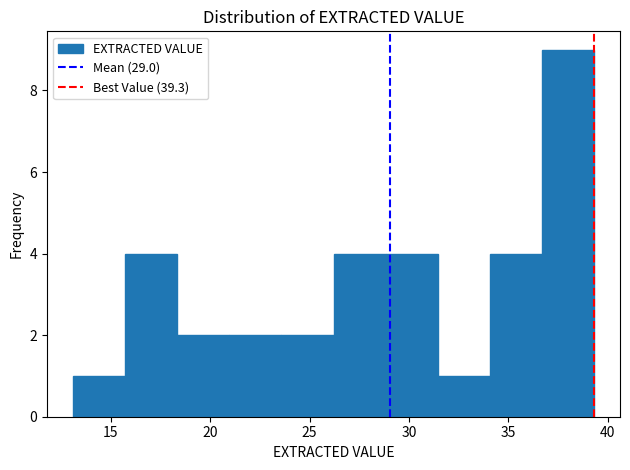

How tall is the bar that spans 23.5 to 26.0 on the x-axis? Neither the bar edges nor the heights are printed on the chart, so give them approximately, as read against the axes.

2